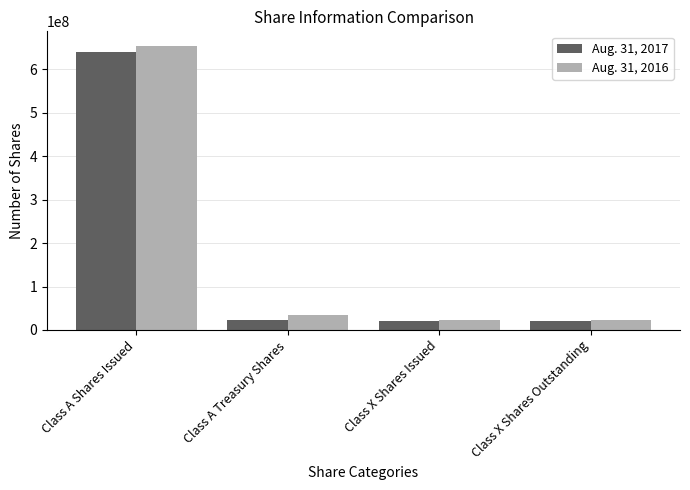

How many groups of bars are there?

4